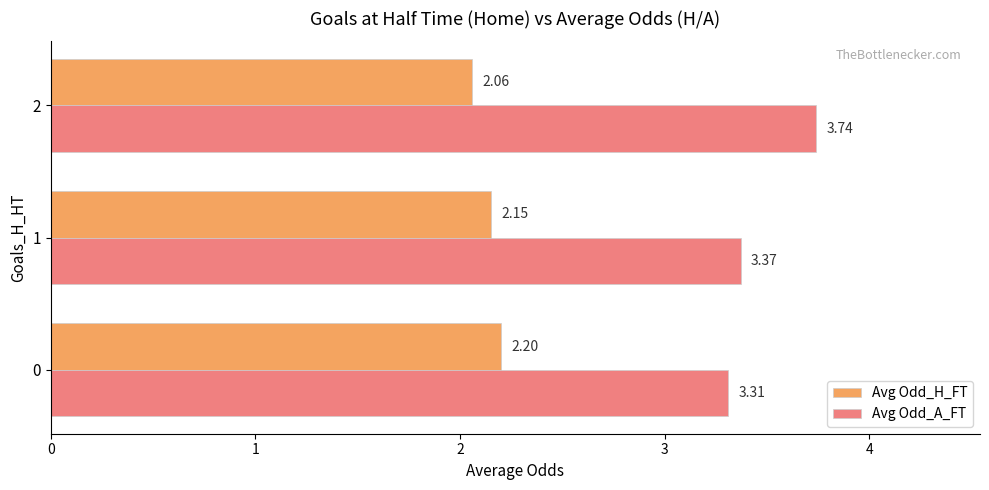

Is the value of Avg Odd_H_FT at 2 greater than the value of Avg Odd_A_FT at 2?

No